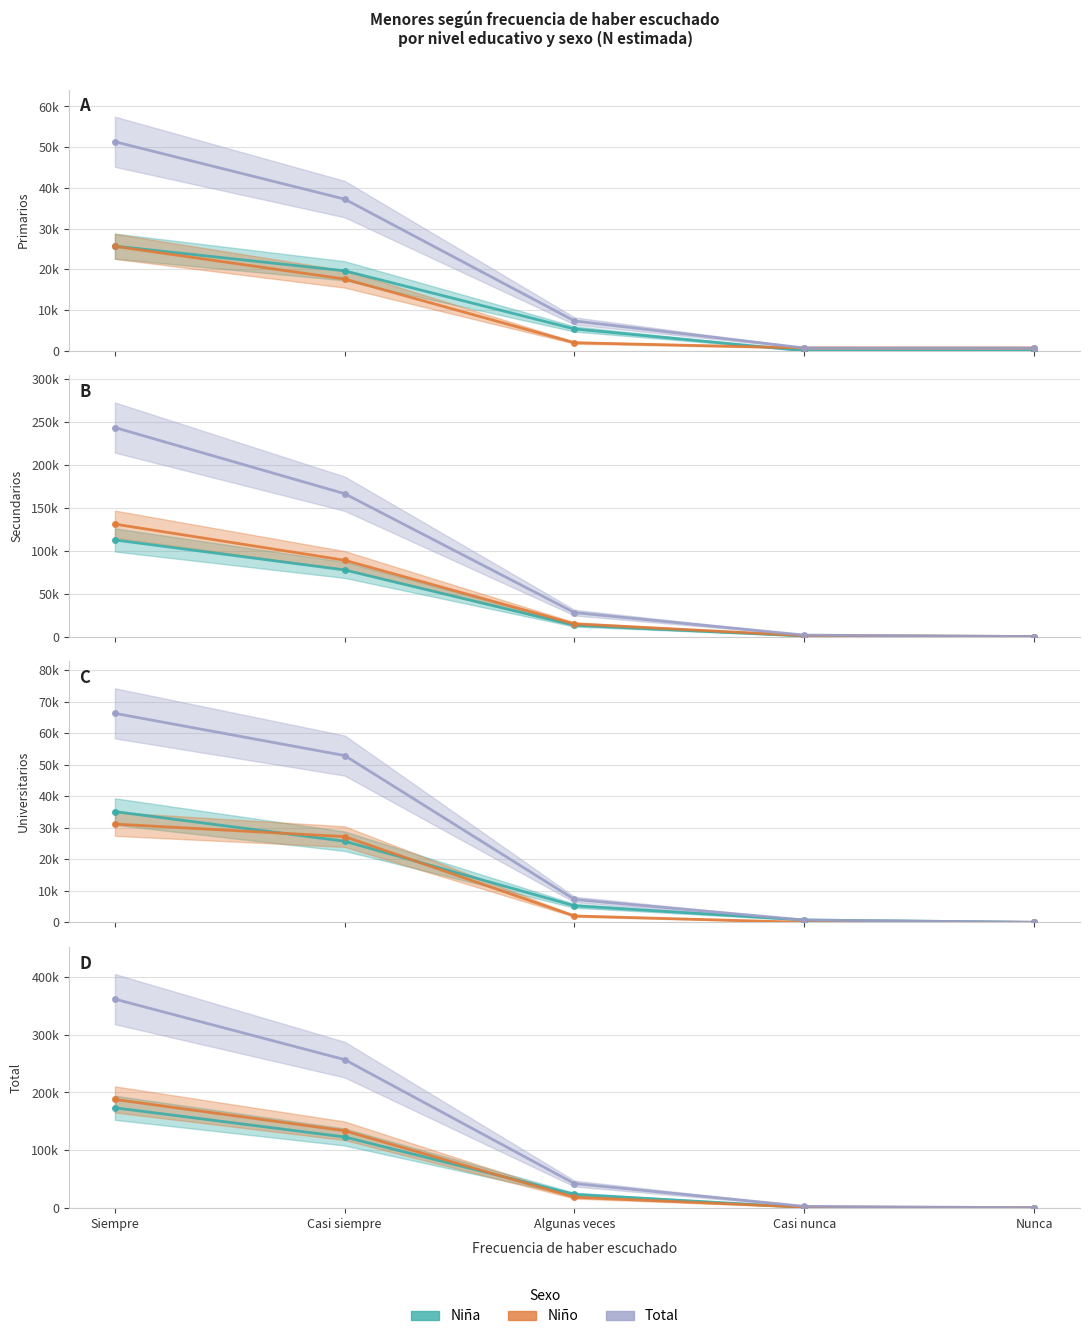

Is it true that Niño equals 12705 at Algunas veces?

False